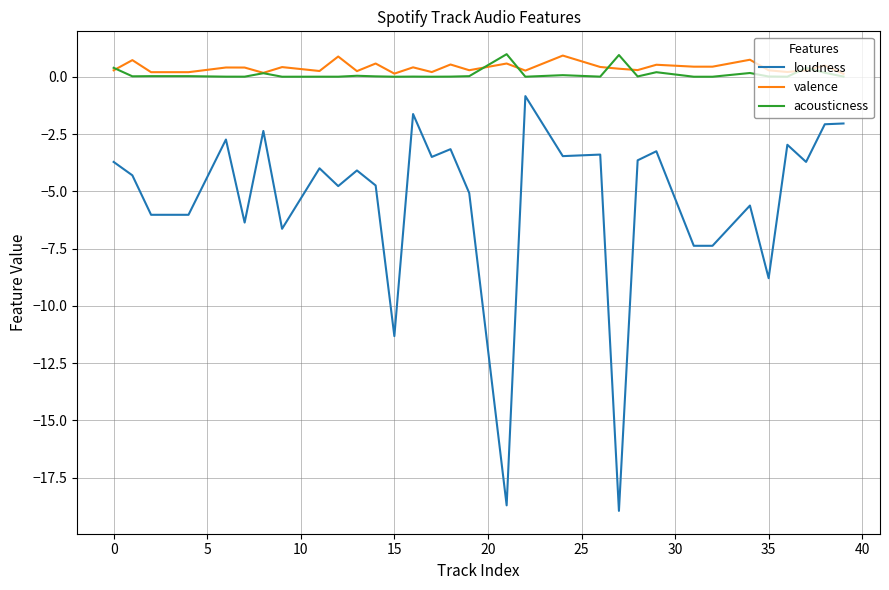

What is the greatest value displayed?

1.0